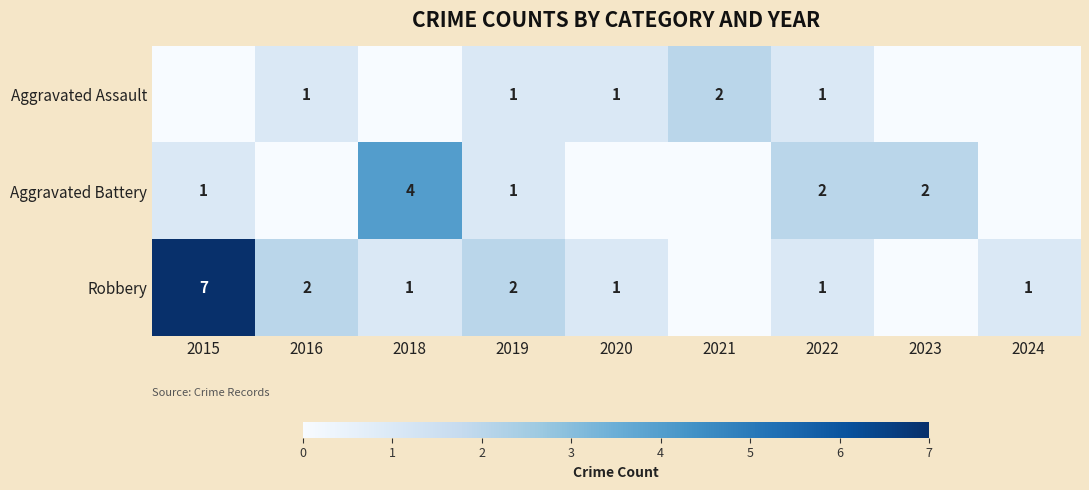

What is the total value across all series at 2022?

4